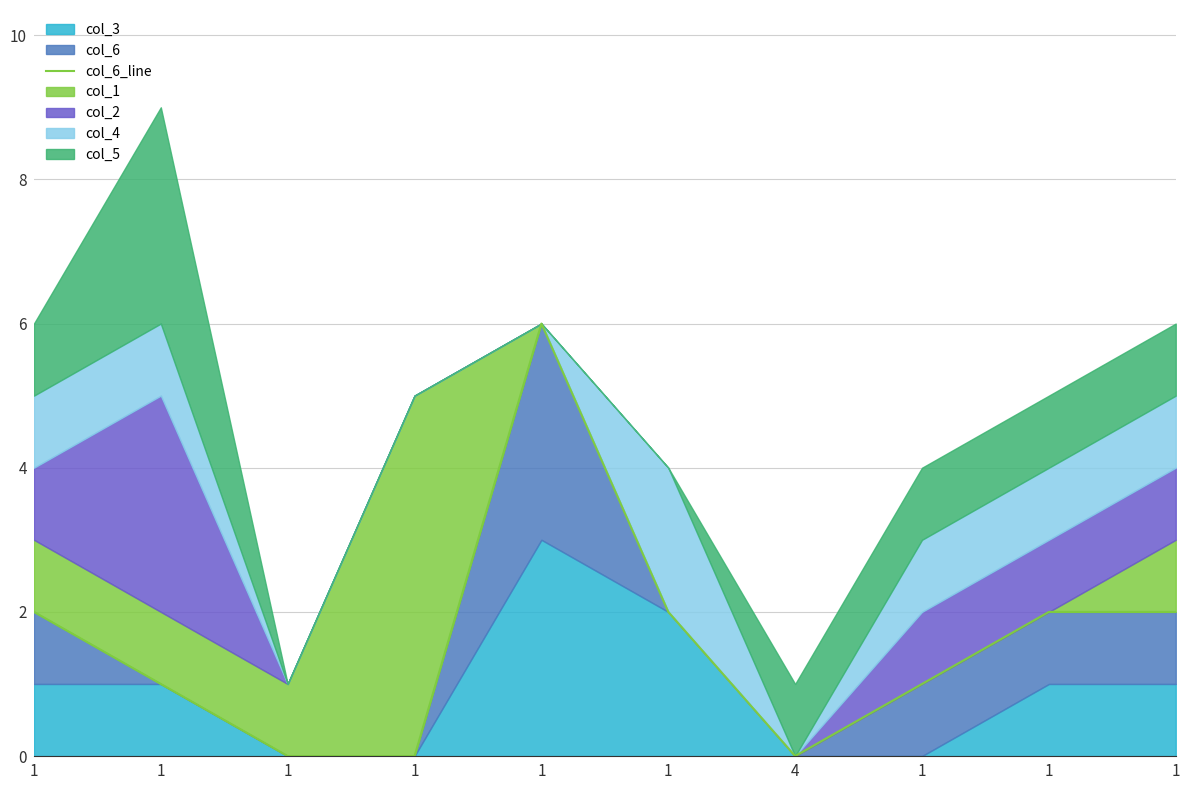

List the labels in order of value, smallest first.

1, 1, 4, 1, 1, 1, 1, 1, 1, 1